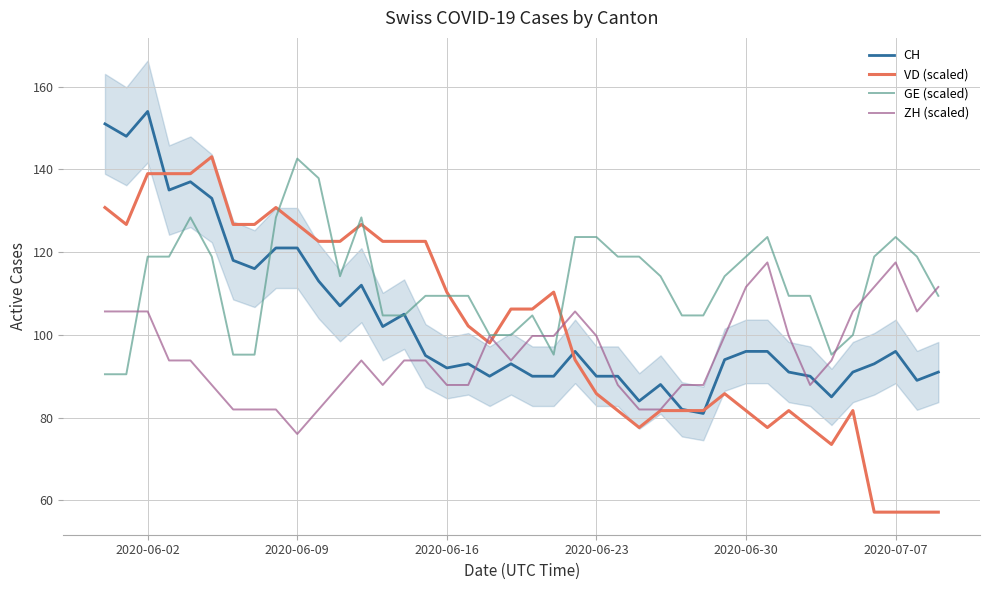

The VD (scaled) series shows 73.2 at 2020-06-16. True or false?

False